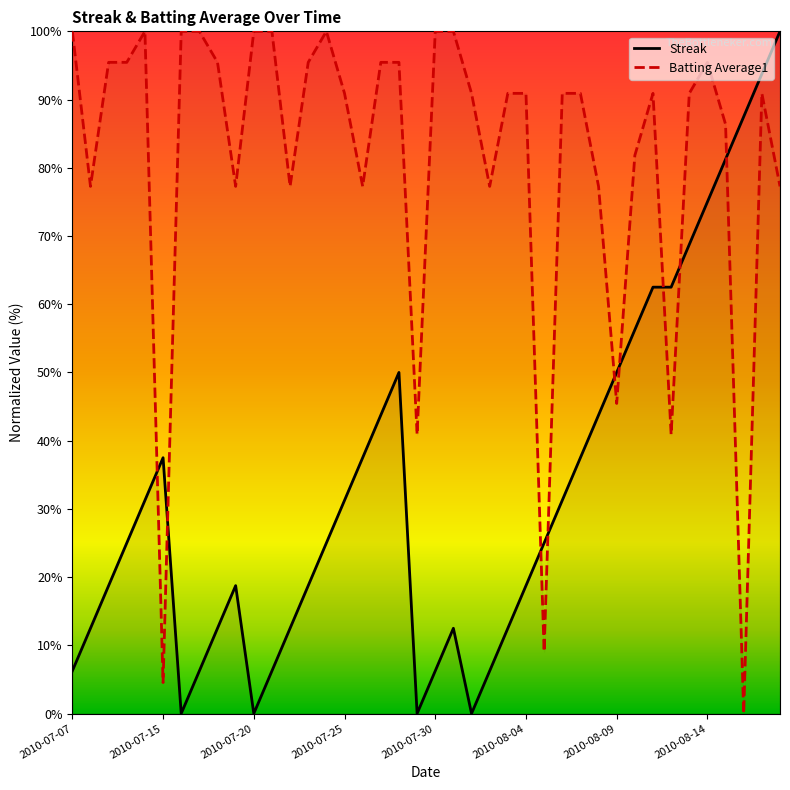

List the labels in order of Batting Average1 value, smallest first.

2010-08-16, 2010-07-15, 2010-08-05, 2010-07-29, 2010-08-12, 2010-08-09, 2010-07-08, 2010-07-19, 2010-07-22, 2010-07-26, 2010-08-02, 2010-08-08, 2010-08-18, 2010-08-10, 2010-08-15, 2010-07-25, 2010-08-01, 2010-08-03, 2010-08-04, 2010-08-06, 2010-08-07, 2010-08-11, 2010-08-13, 2010-08-17, 2010-07-09, 2010-07-10, 2010-07-18, 2010-07-23, 2010-07-27, 2010-07-28, 2010-08-14, 2010-07-07, 2010-07-11, 2010-07-16, 2010-07-17, 2010-07-20, 2010-07-21, 2010-07-24, 2010-07-30, 2010-07-31